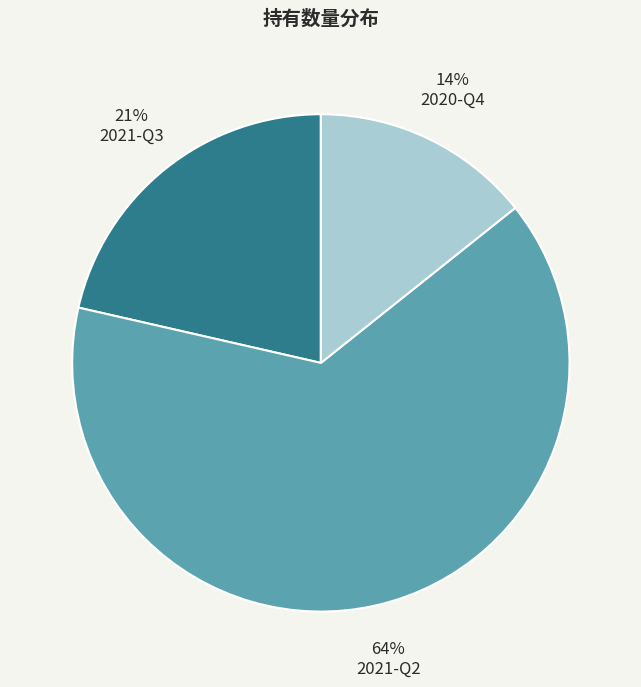

Rank the categories by value from highest to lowest.

2021-Q2, 2021-Q3, 2020-Q4